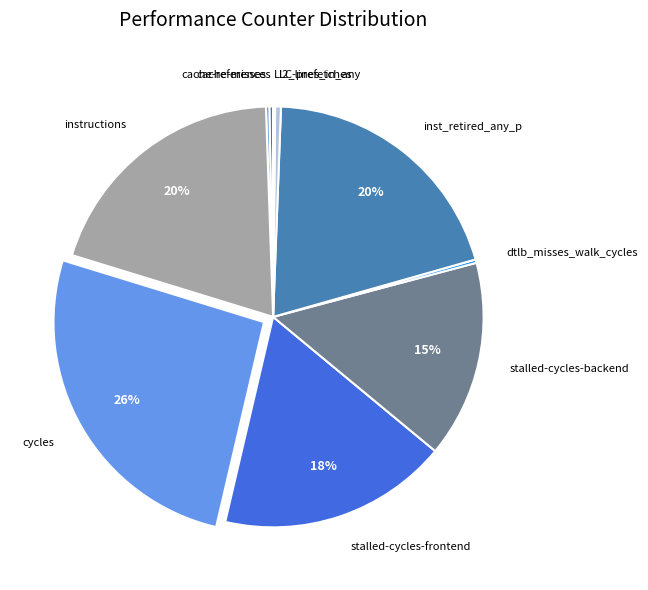

Which category has the biggest portion of the pie?

cycles